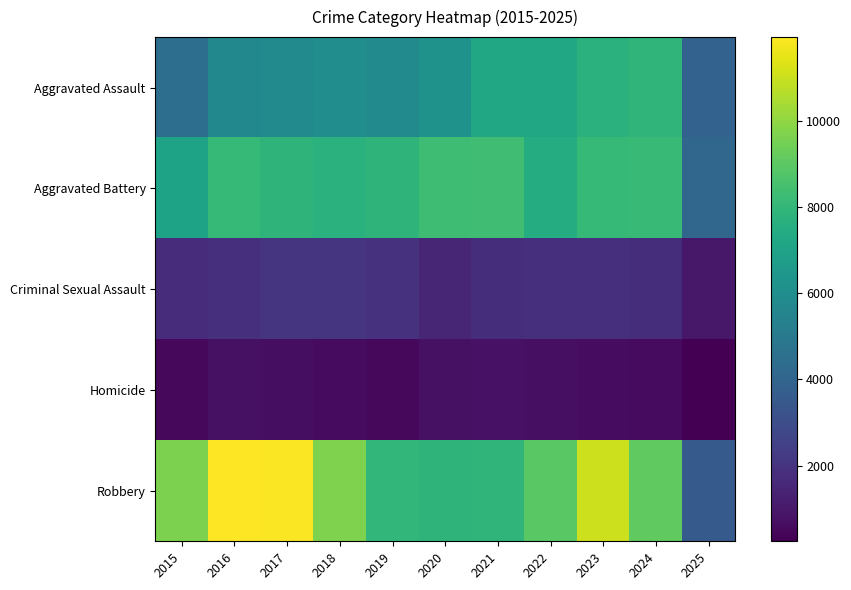

At how many categories does at least one series exceed 439?

11